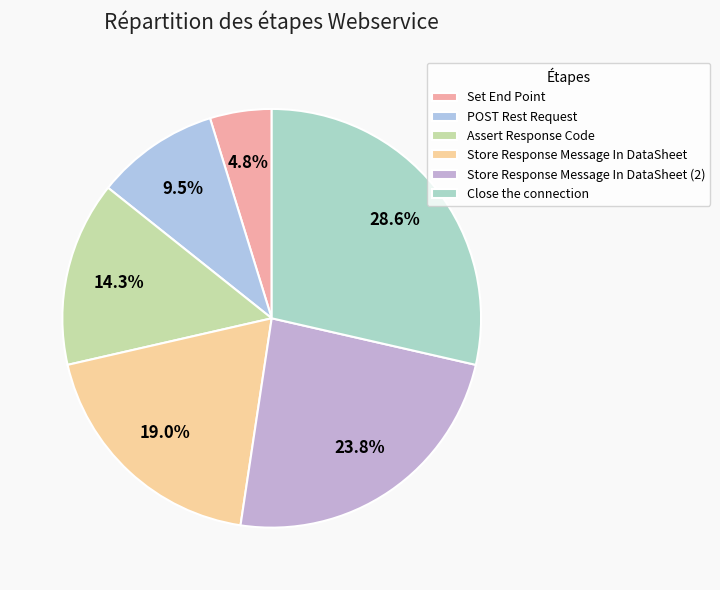

Is there a majority slice in this chart?

No